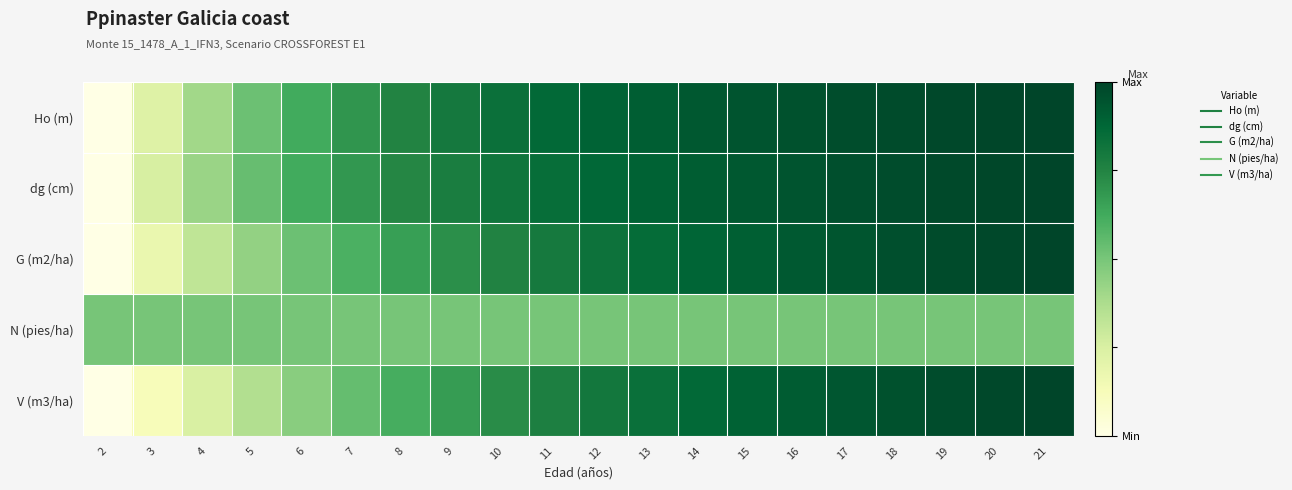

Reading left to right, extract all data points from this chart.

Ho (m): 2=0.0	3=0.2	4=0.4	5=0.5	6=0.6	7=0.7	8=0.8	9=0.8	10=0.8	11=0.9	12=0.9	13=0.9	14=0.9	15=0.9	16=1.0	17=1.0	18=1.0	19=1.0	20=1.0	21=1.0
dg (cm): 2=0.0	3=0.3	4=0.4	5=0.5	6=0.6	7=0.7	8=0.7	9=0.8	10=0.8	11=0.8	12=0.9	13=0.9	14=0.9	15=0.9	16=0.9	17=1.0	18=1.0	19=1.0	20=1.0	21=1.0
G (m2/ha): 2=0.0	3=0.2	4=0.3	5=0.4	6=0.5	7=0.6	8=0.7	9=0.7	10=0.8	11=0.8	12=0.8	13=0.9	14=0.9	15=0.9	16=0.9	17=0.9	18=1.0	19=1.0	20=1.0	21=1.0
N (pies/ha): 2=0.5	3=0.5	4=0.5	5=0.5	6=0.5	7=0.5	8=0.5	9=0.5	10=0.5	11=0.5	12=0.5	13=0.5	14=0.5	15=0.5	16=0.5	17=0.5	18=0.5	19=0.5	20=0.5	21=0.5
V (m3/ha): 2=0.0	3=0.1	4=0.2	5=0.4	6=0.5	7=0.5	8=0.6	9=0.7	10=0.7	11=0.8	12=0.8	13=0.8	14=0.9	15=0.9	16=0.9	17=0.9	18=1.0	19=1.0	20=1.0	21=1.0